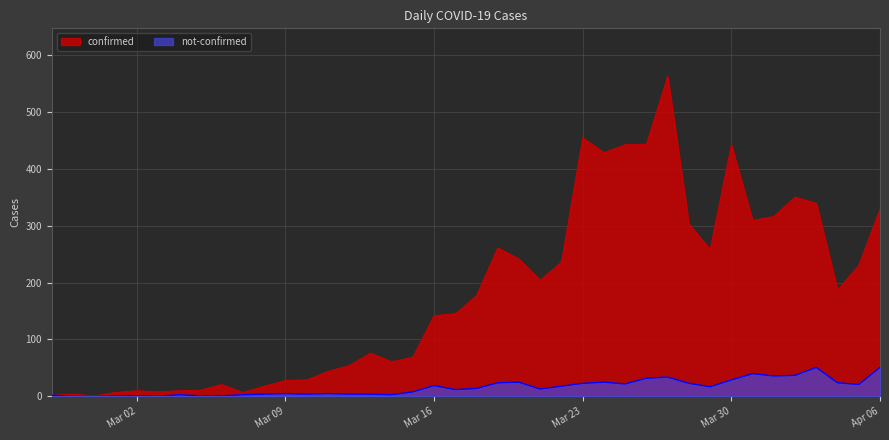

Where is the first local maximum for not-confirmed?

2020-03-04